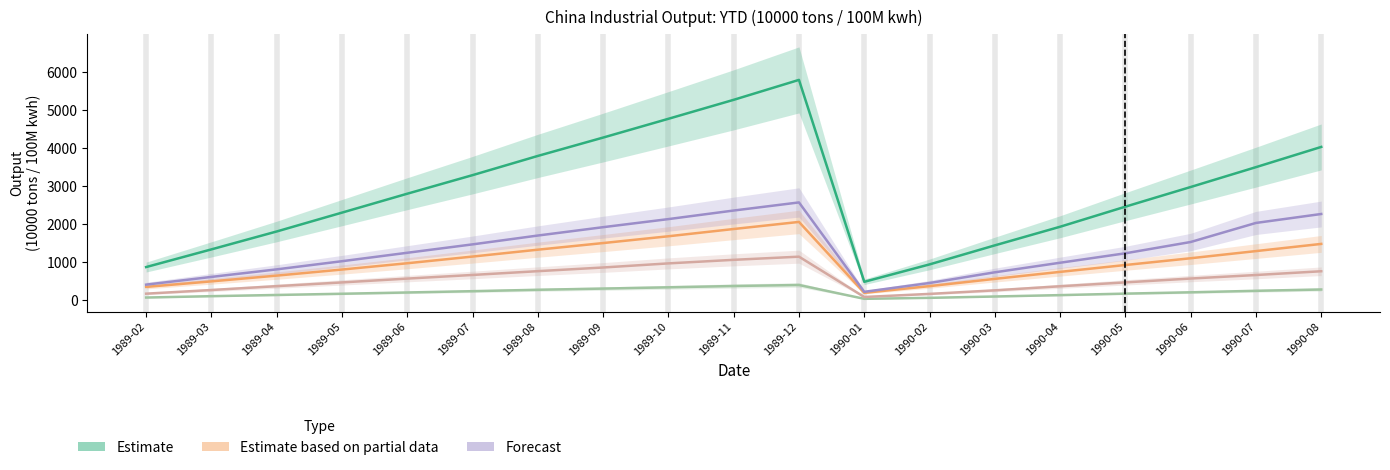

How many interior local peaks does the Sulfuric Acid series have?

1